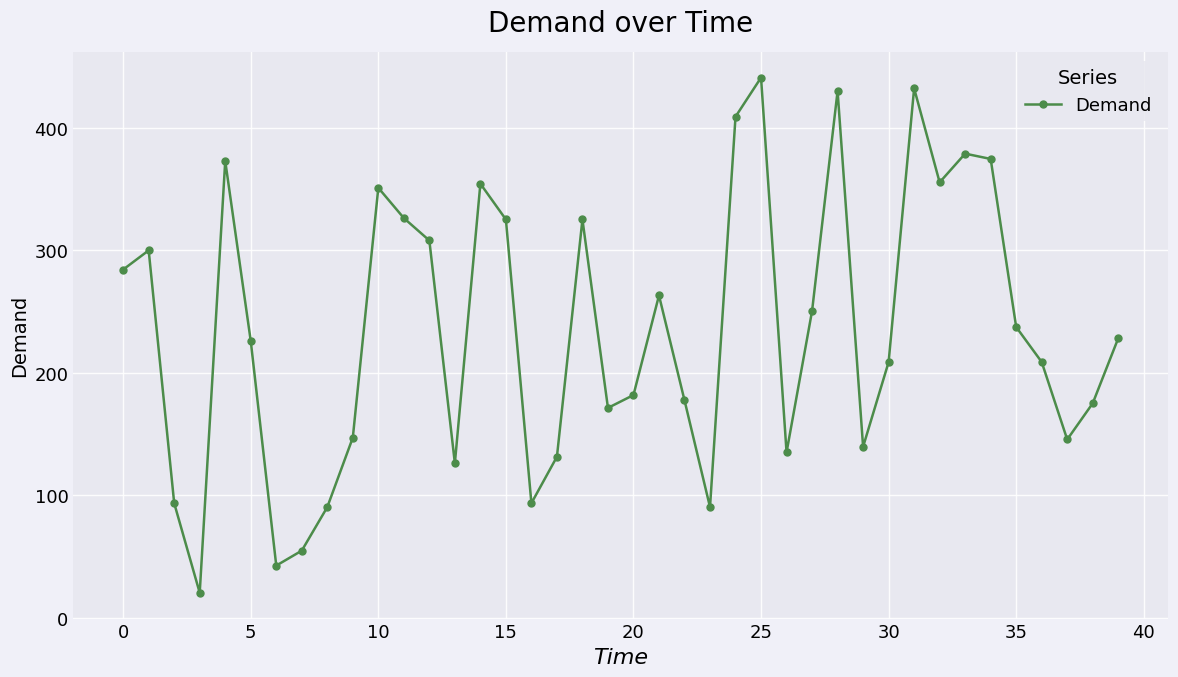

What is the maximum value shown in the chart?

441.1